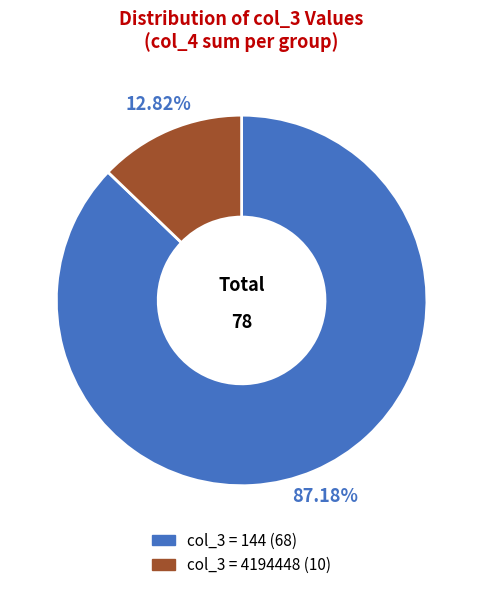

Does any single category account for the majority?

Yes